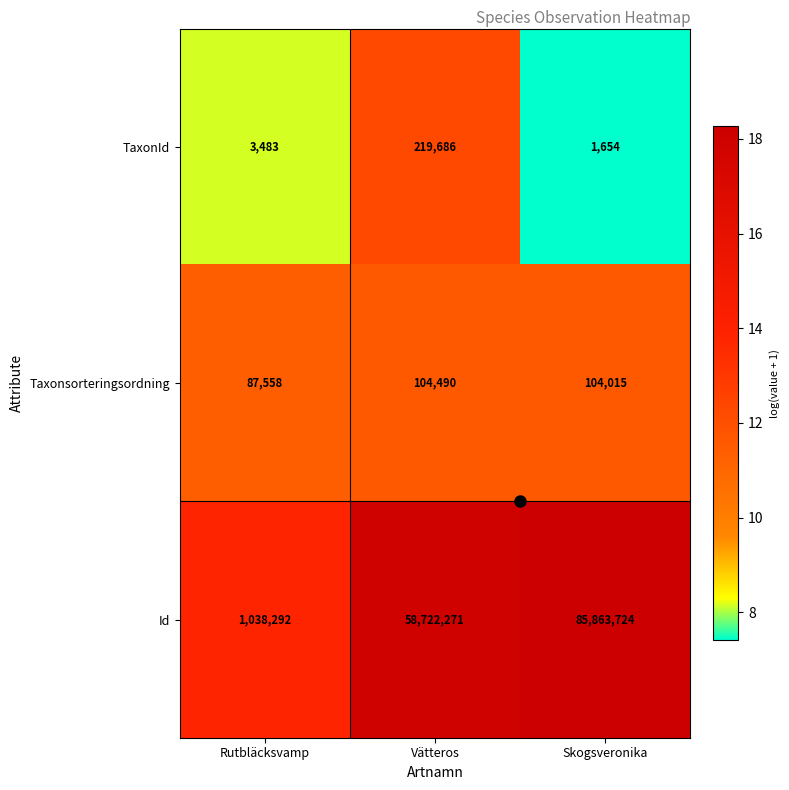

What is the average value of the Taxonsorteringsordning series?

98688